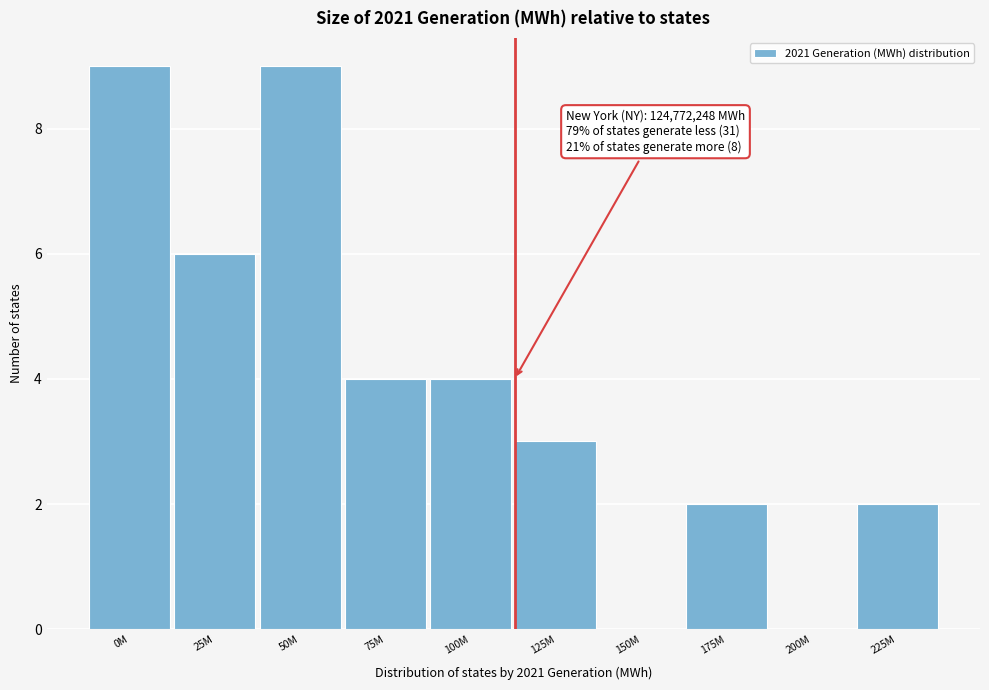

Reading left to right, extract all data points from this chart.

0M=9	25M=6	50M=9	75M=4	100M=4	125M=3	150M=0	175M=2	200M=0	225M=2